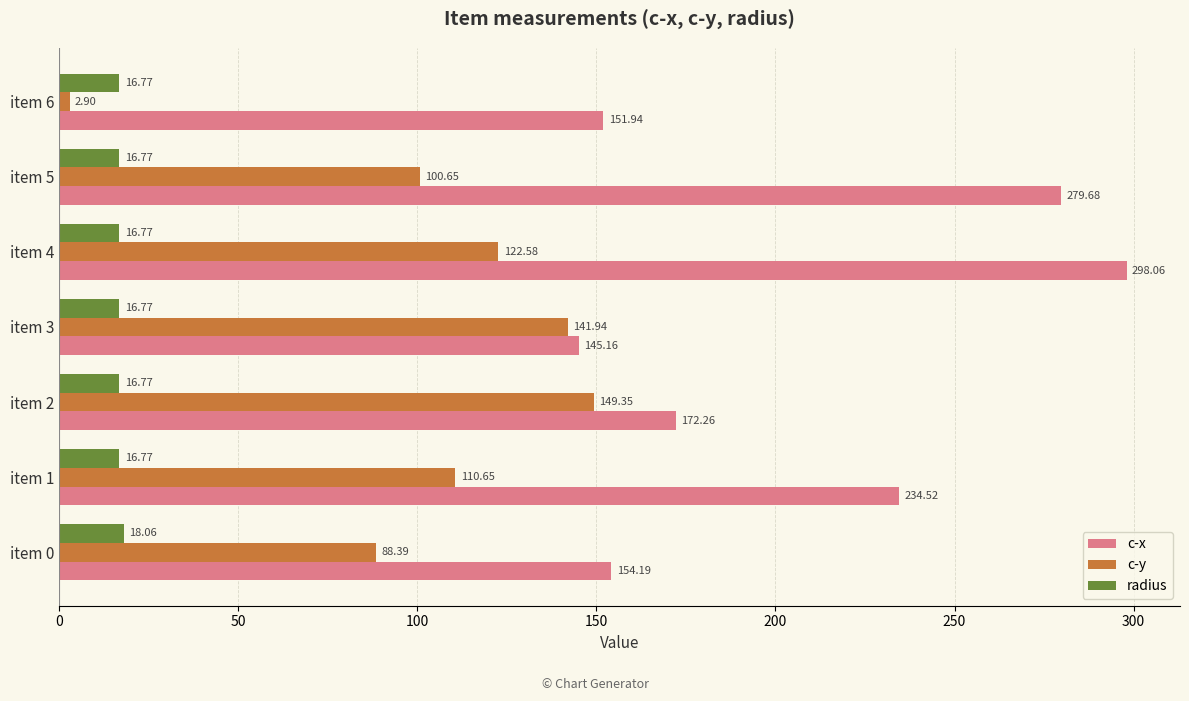

Which series has the largest total across all categories?

c-x